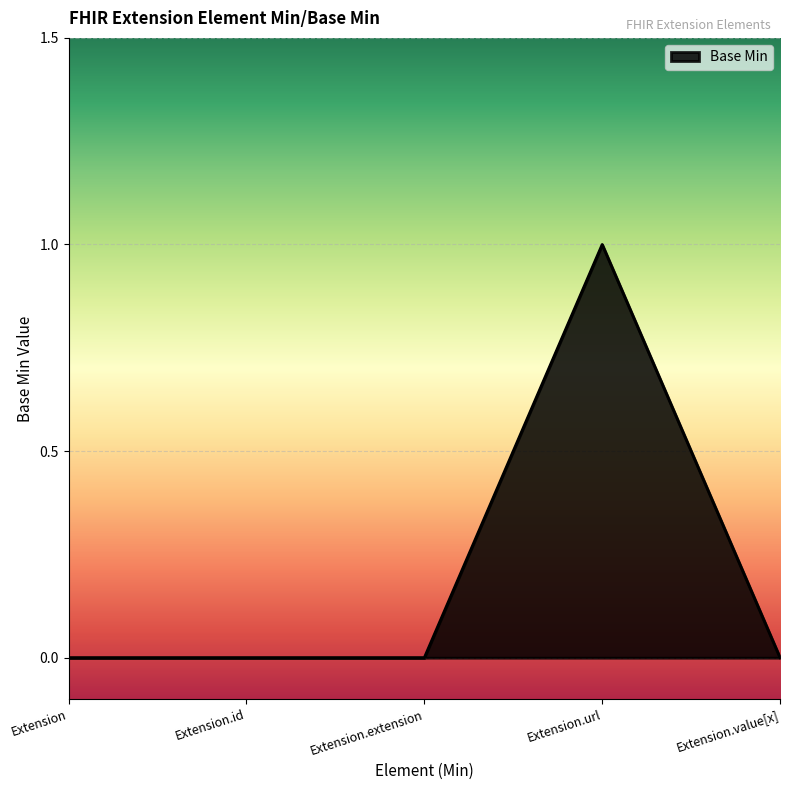

The chart shows a value of 0 at Extension.url. True or false?

False